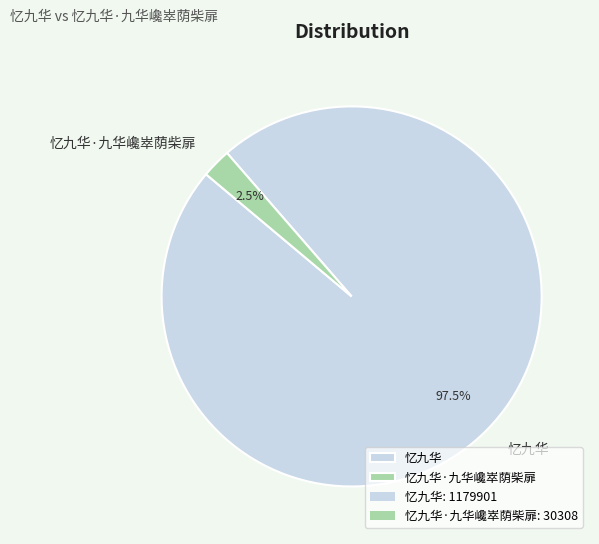

Is 忆九华 the majority of the pie?

Yes